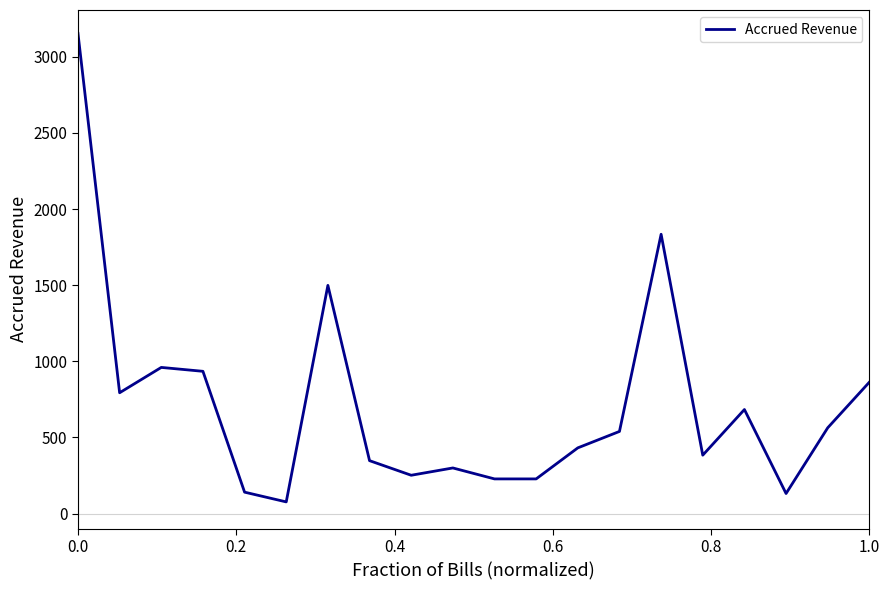

What is the minimum value shown in the chart?

76.8